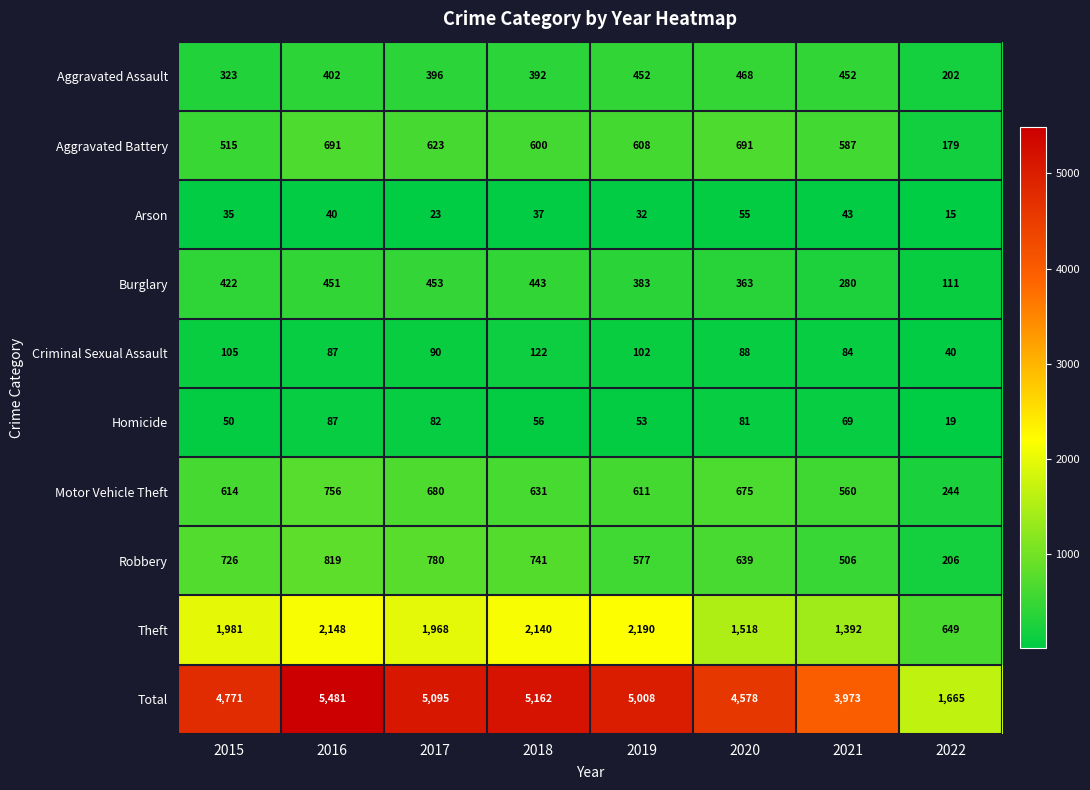

Is it true that Homicide equals 97 at 2021?

False